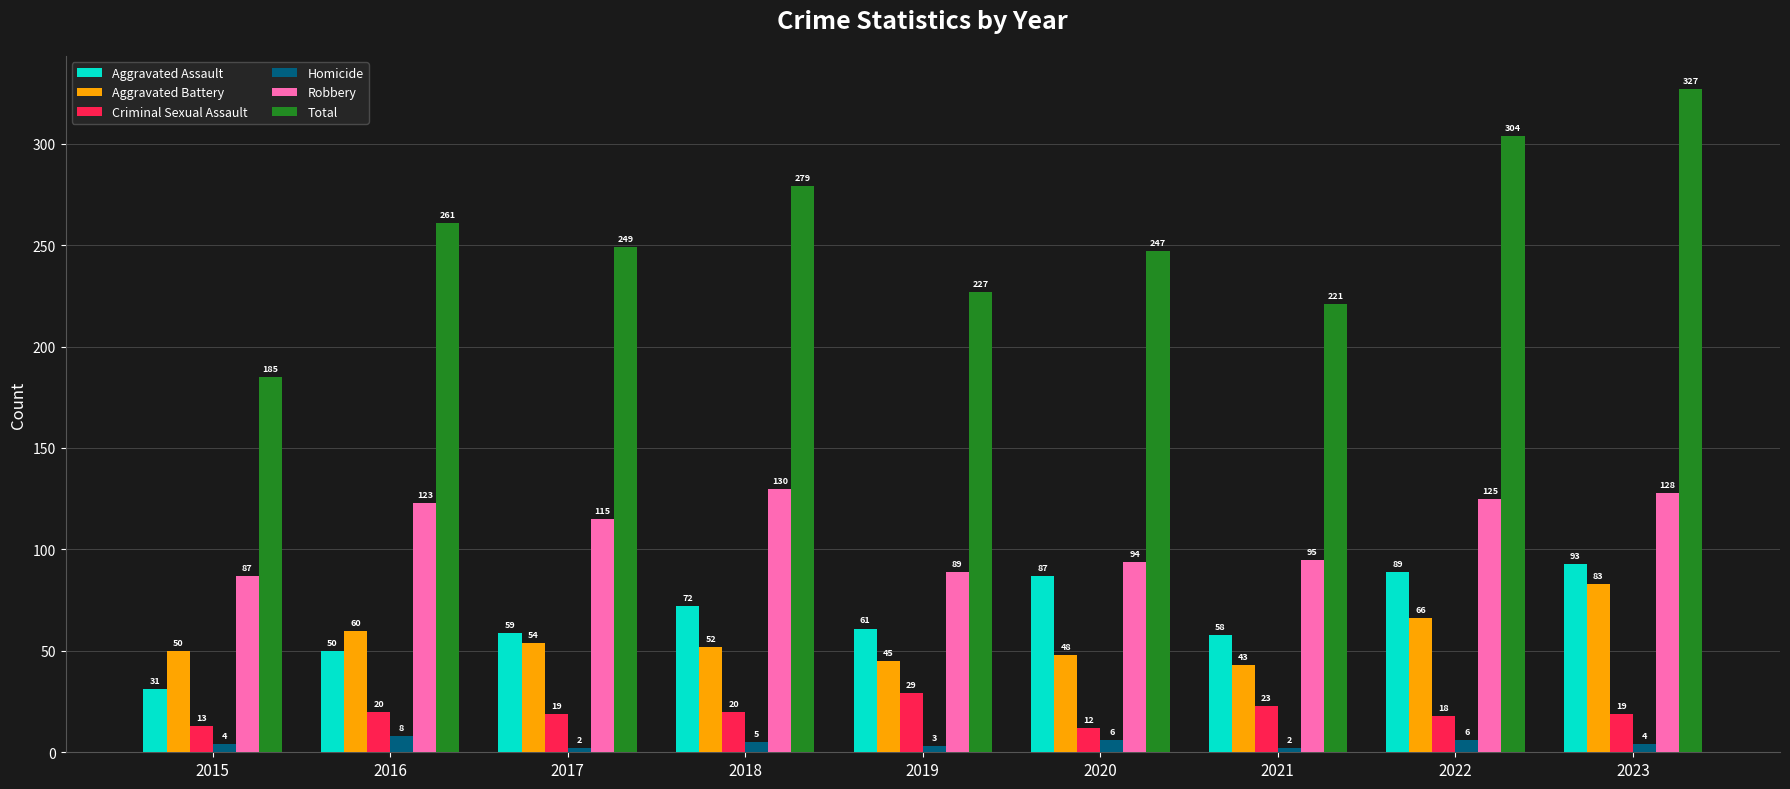

How many groups of bars are there?

9